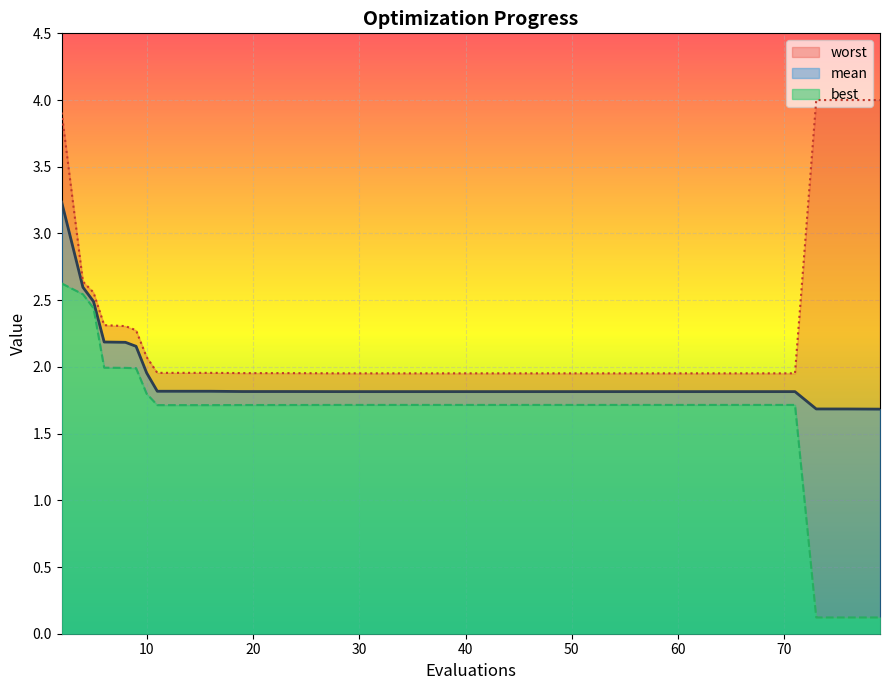

What are all the series names shown in the legend?

mean, best, worst